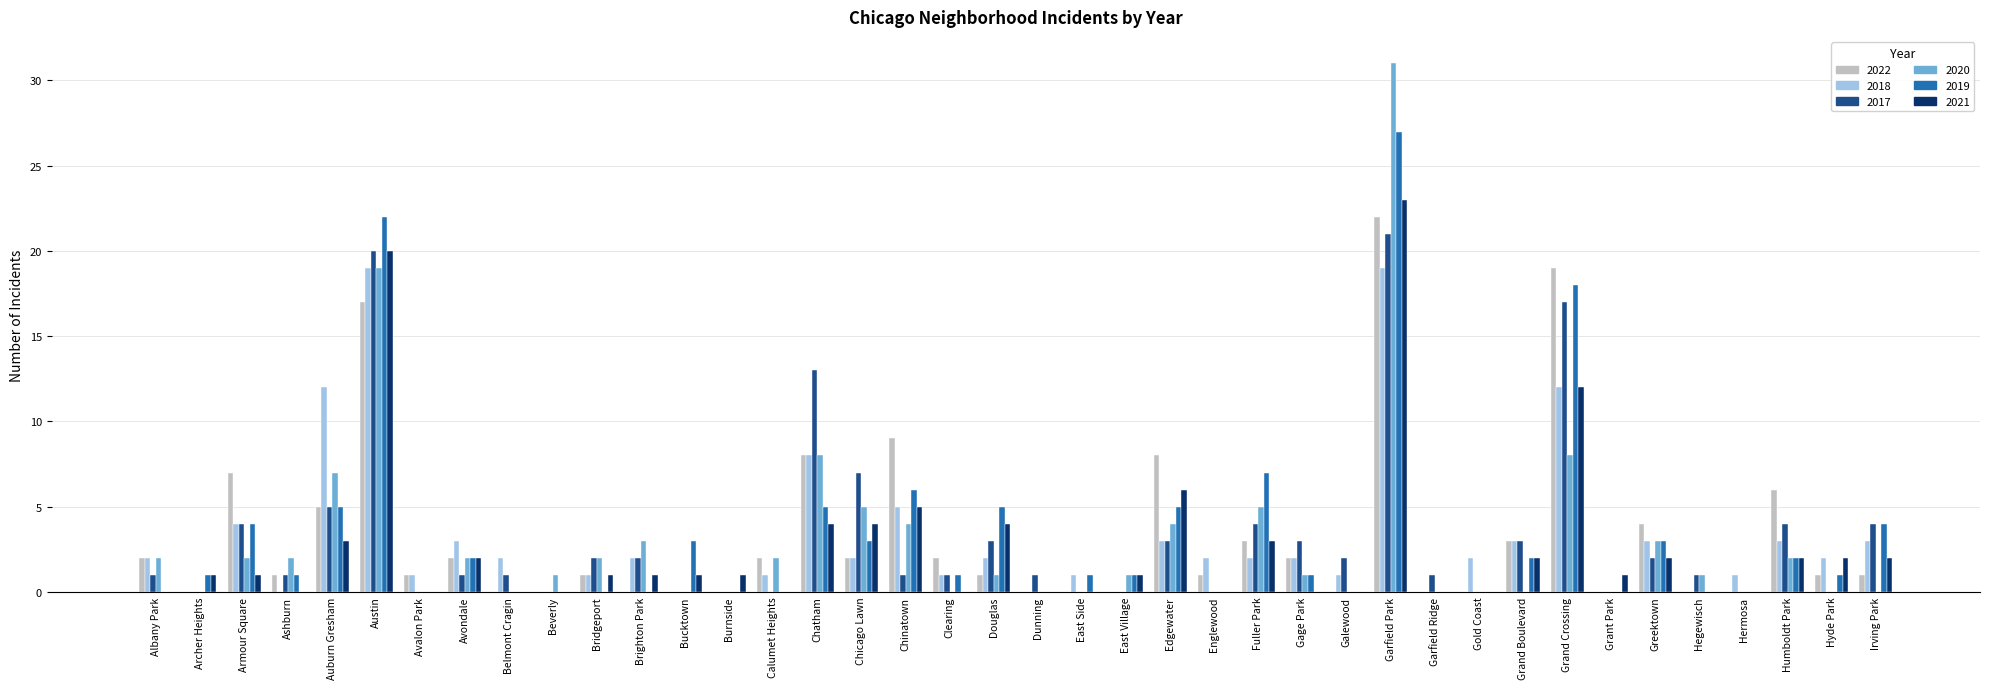

What is the sum of all 2018 values?

124